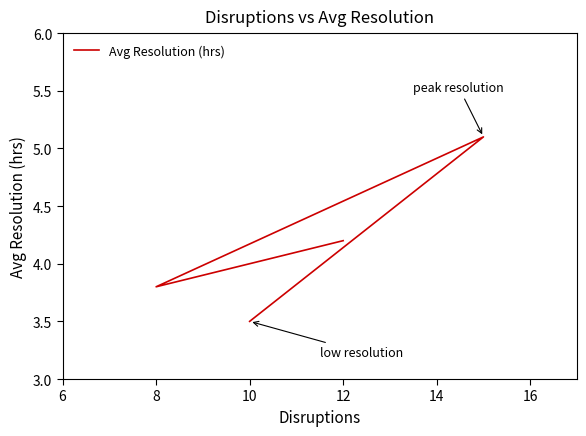

True or false: there are more than 2 points higher than both neighbors.

False